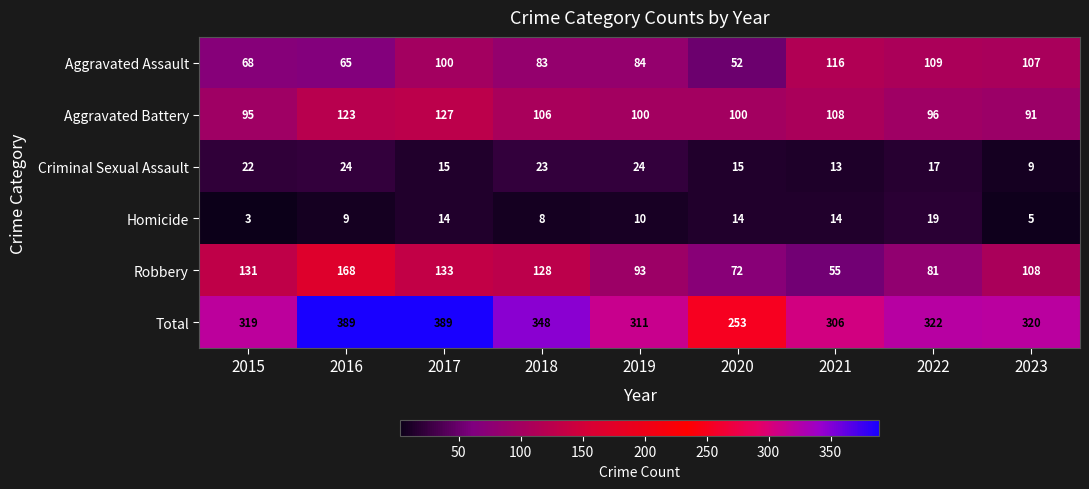

What is the total value across all series at 2020?

506